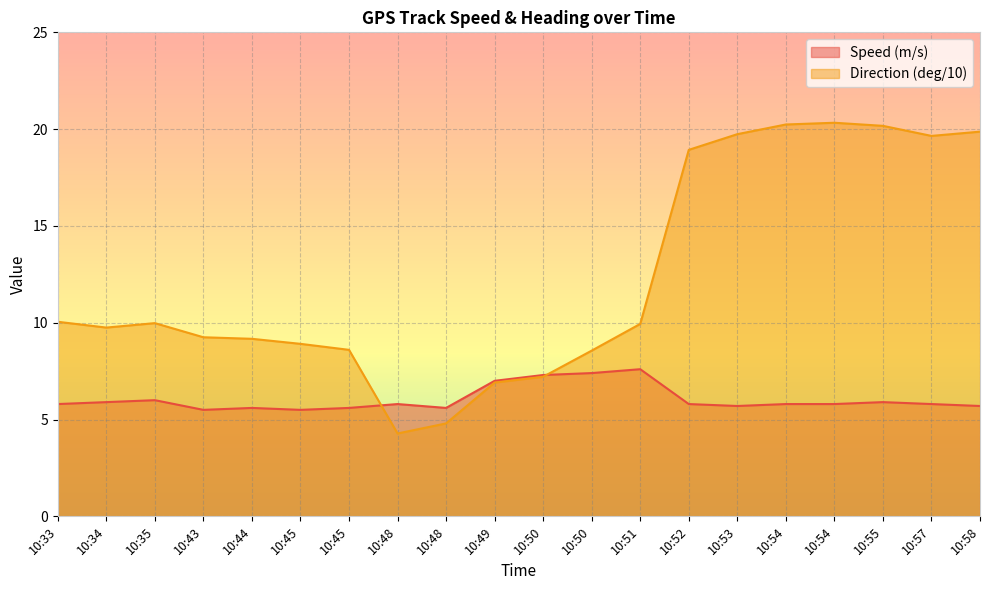

What is the sum of the Speed (m/s) values at 10:58 and 10:57?

11.5